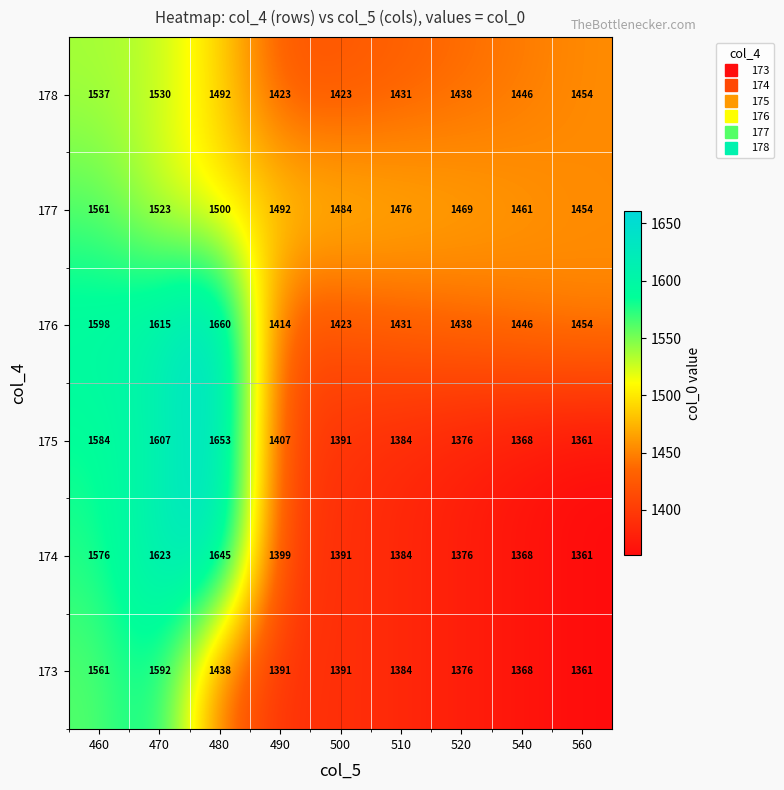

What is the smallest value displayed?

1361